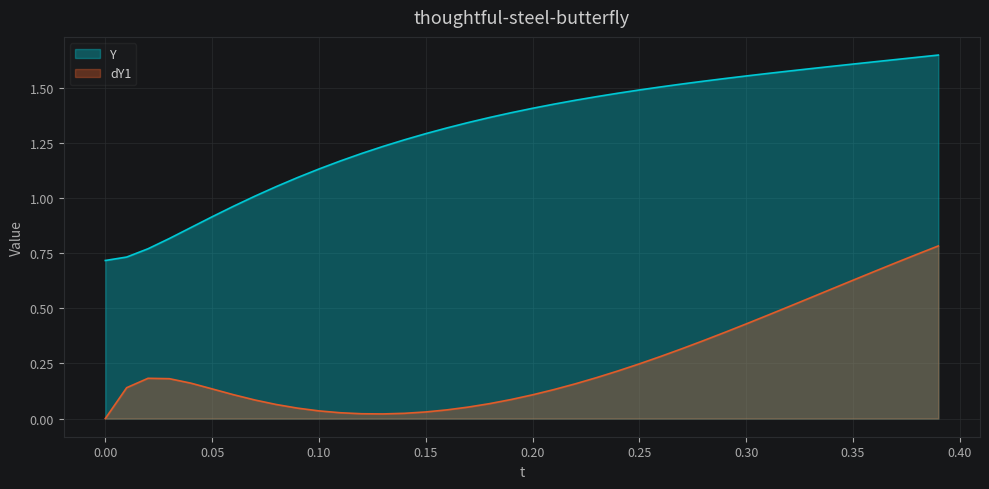

How many lines are shown in the chart?

2